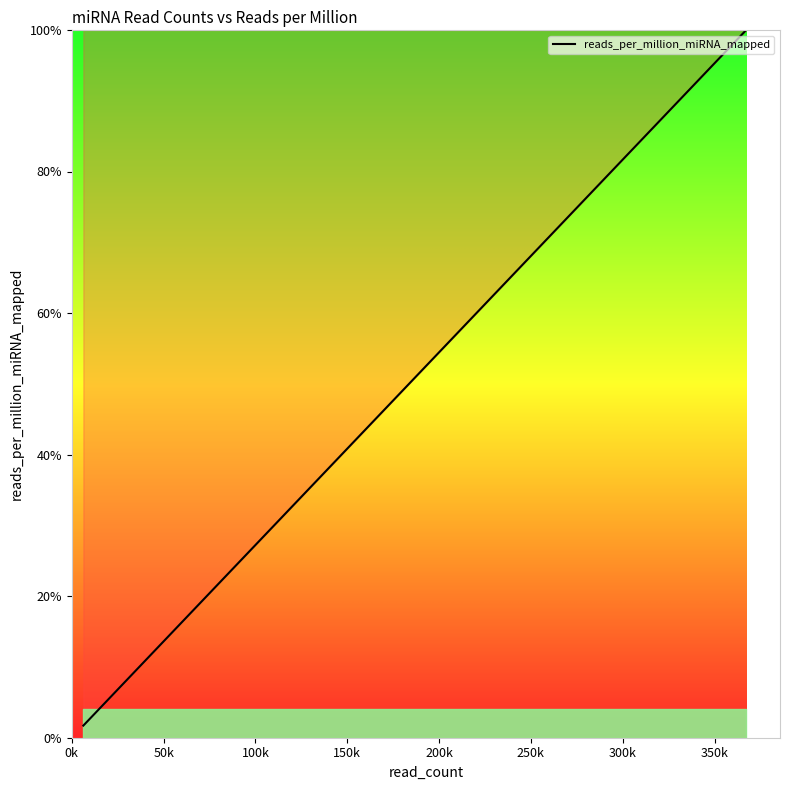

What is the difference between the maximum and minimum values?

98.3